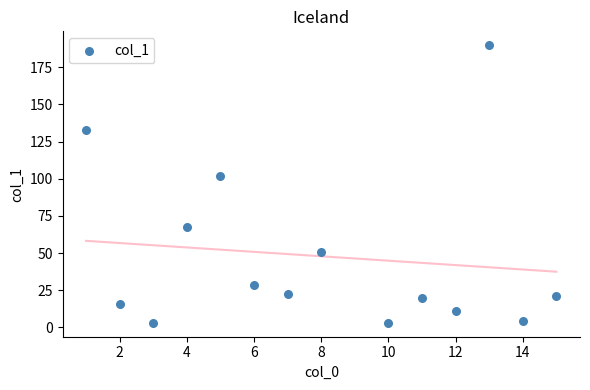

What is the range of Y values (max minus min)?

186.7